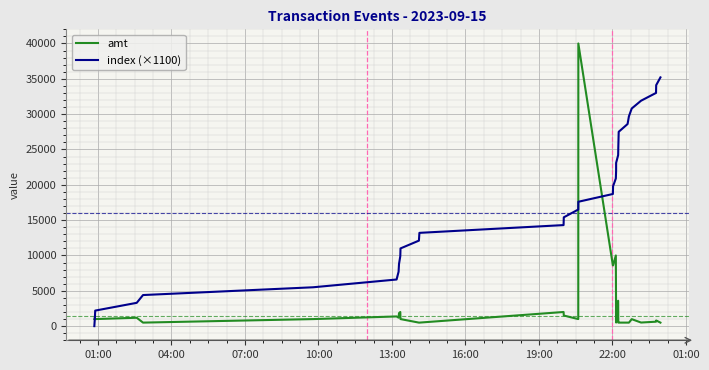

What is the difference between the second highest and second lowest values in the amt series?

9502.0